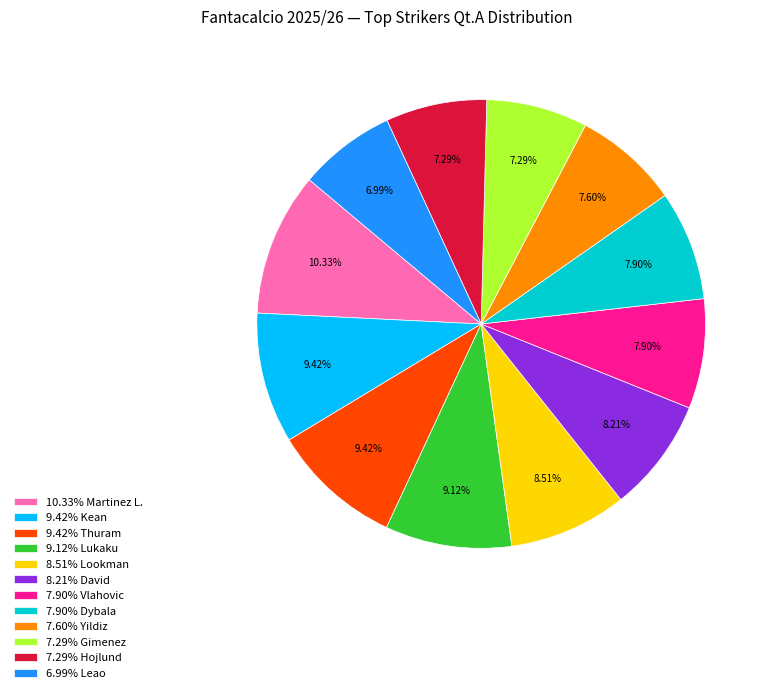

Which has a higher value, 6.99% Leao or 7.90% Dybala?

7.90% Dybala